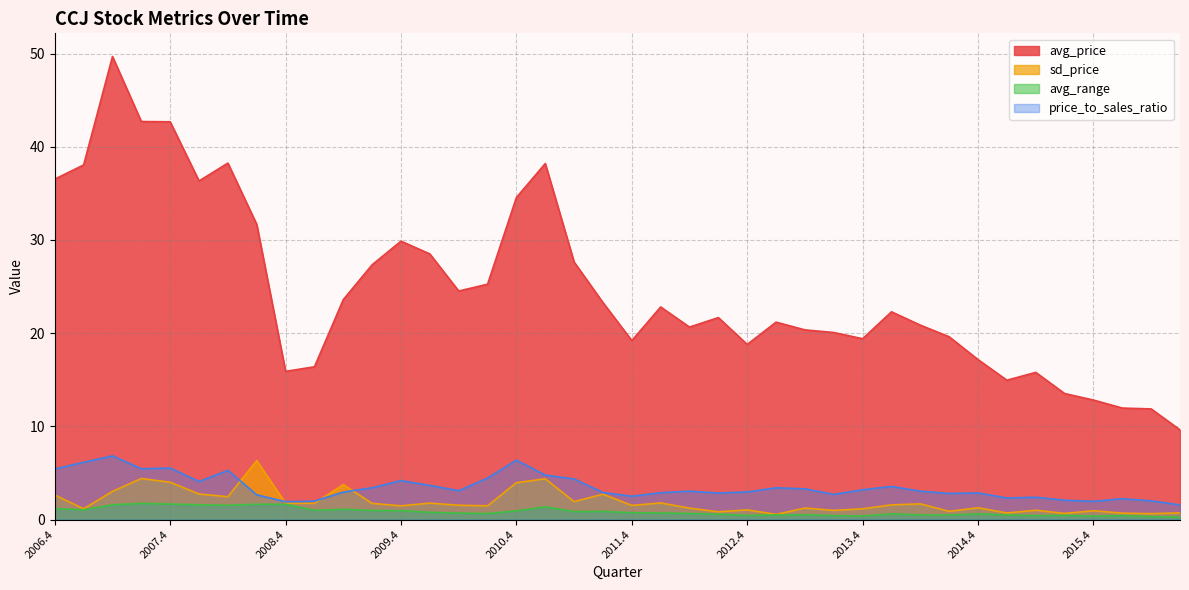

How many interior local peaks does the avg_range series have?

10